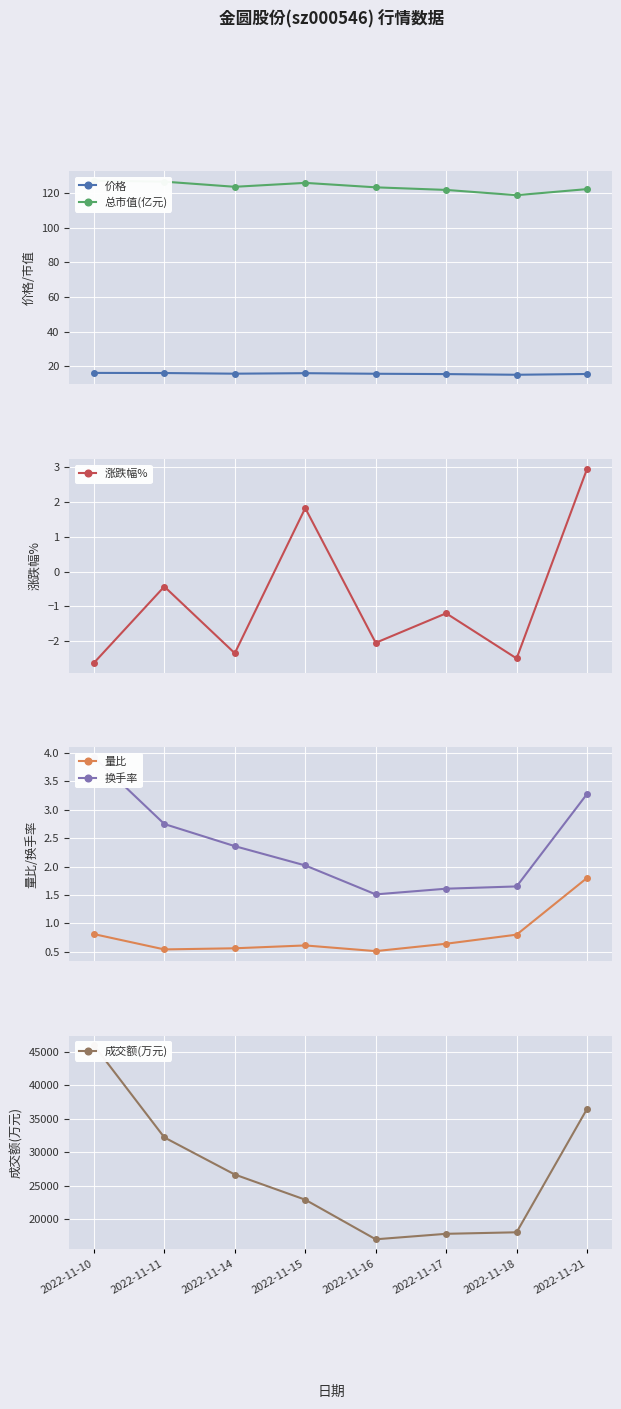

At which label is 总市值(亿元) closest to 122?

2022-11-21